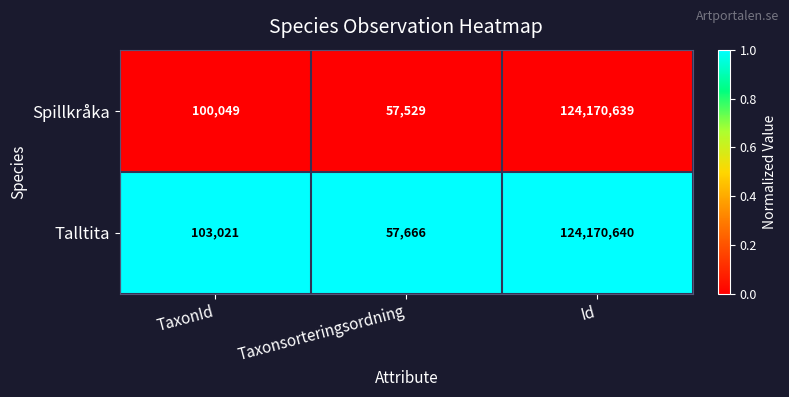

What is the greatest value displayed?

124170640